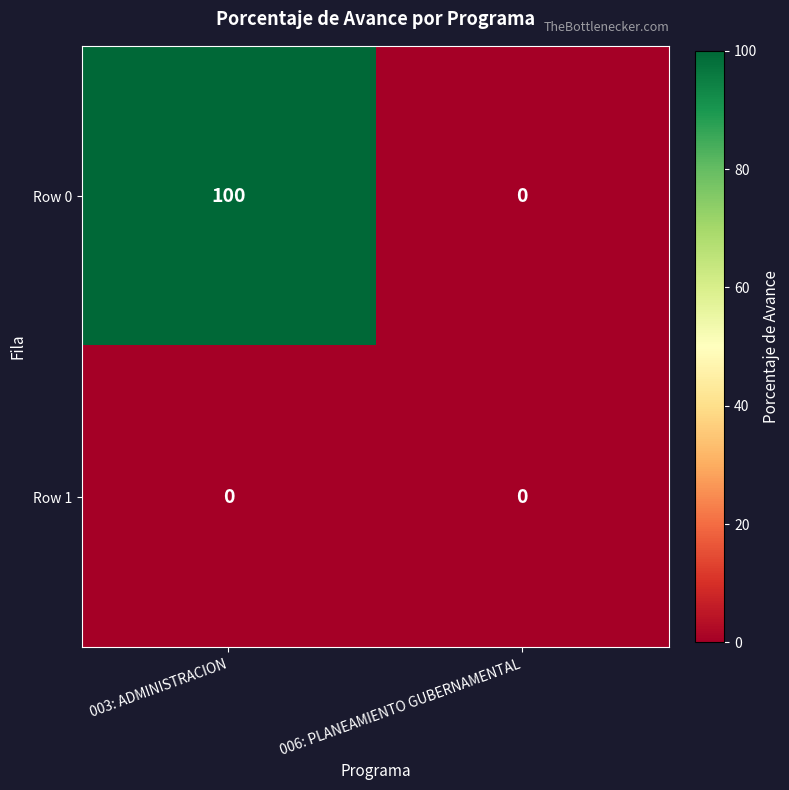

Reading left to right, what are all the values shown in this chart?

Row 0: 003: ADMINISTRACION=100	006: PLANEAMIENTO GUBERNAMENTAL=0
Row 1: 003: ADMINISTRACION=0	006: PLANEAMIENTO GUBERNAMENTAL=0